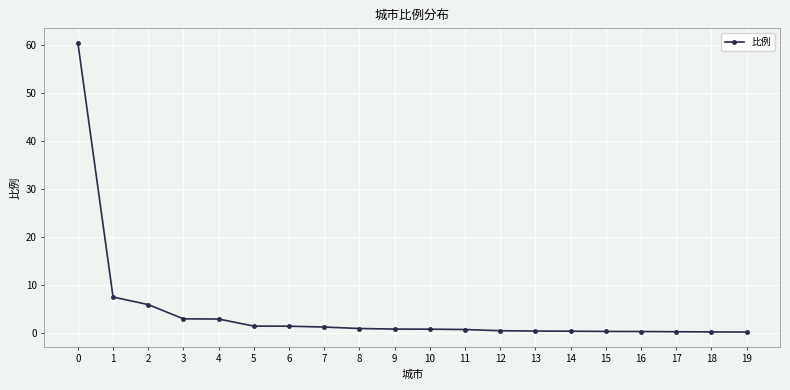

What is the value of the 3rd point from the left?

6.0